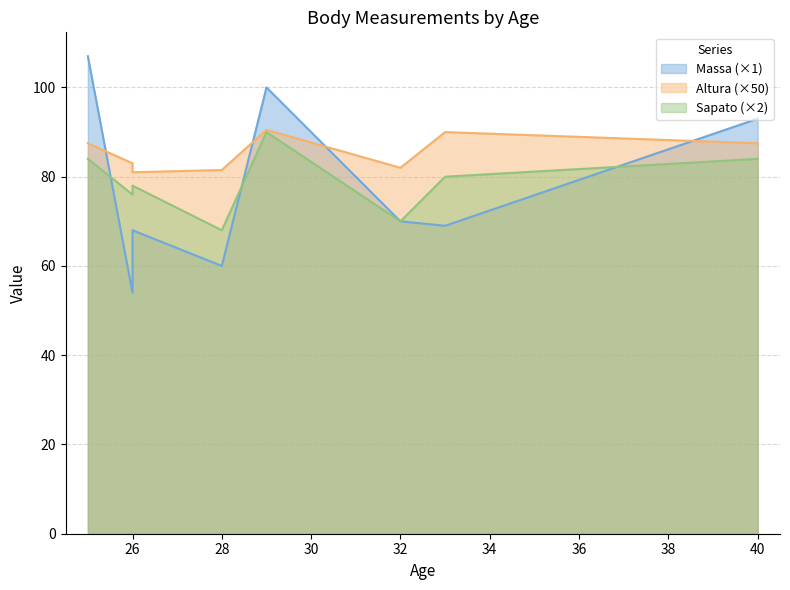

What is the difference between the second highest and second lowest values in the Massa series?

40.0